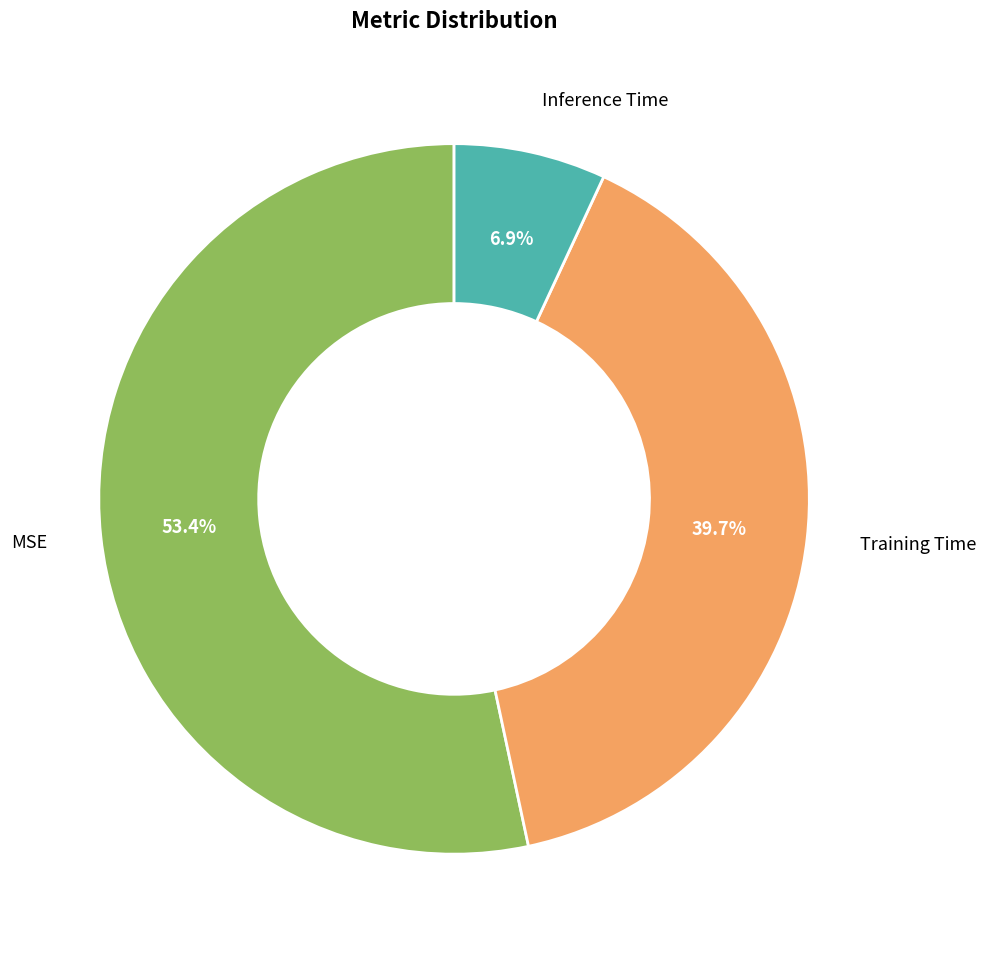

Is there any slice that represents more than half of the pie?

Yes